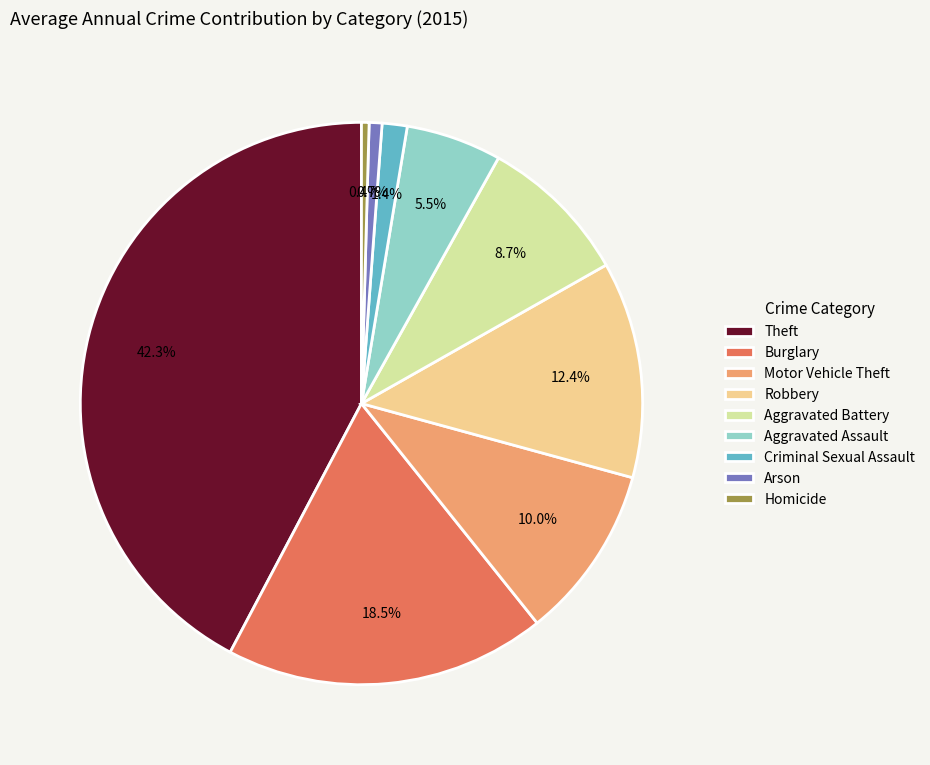

To the nearest percent, what is the average slice percentage?

11%